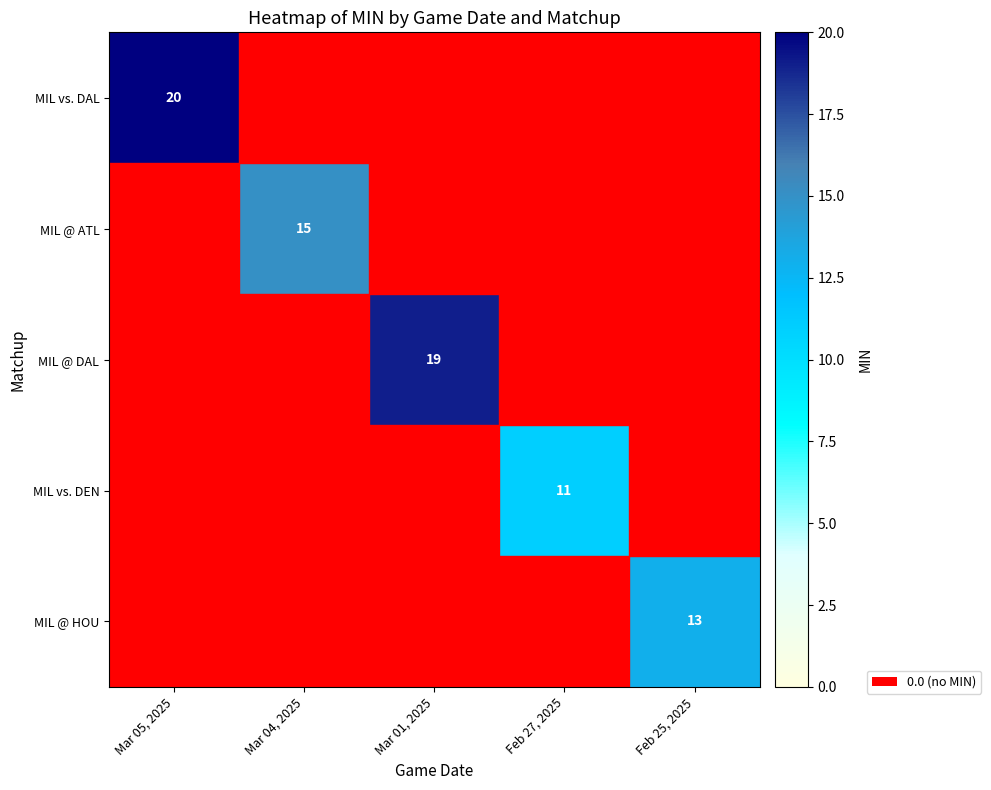

True or false: MIL vs. DAL has a value of 20 at Mar 05, 2025.

True